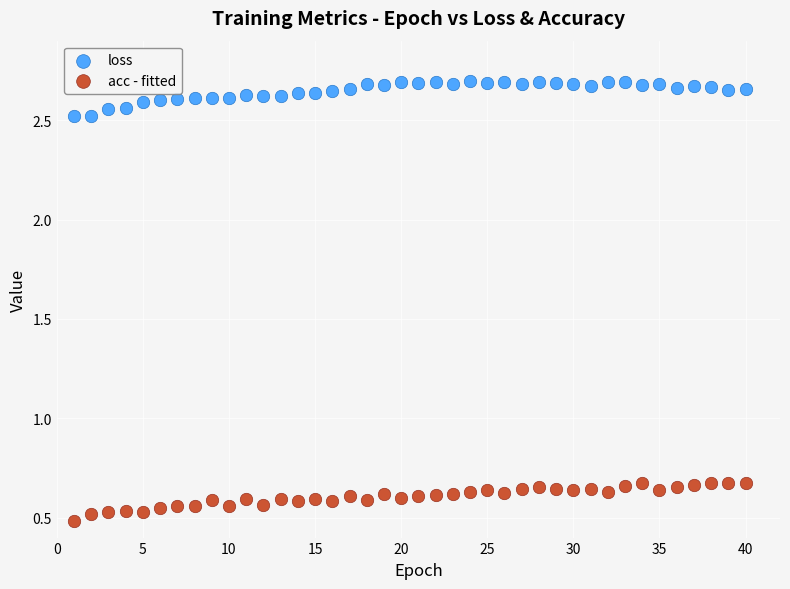

What are all the series names shown in the legend?

loss, acc - fitted